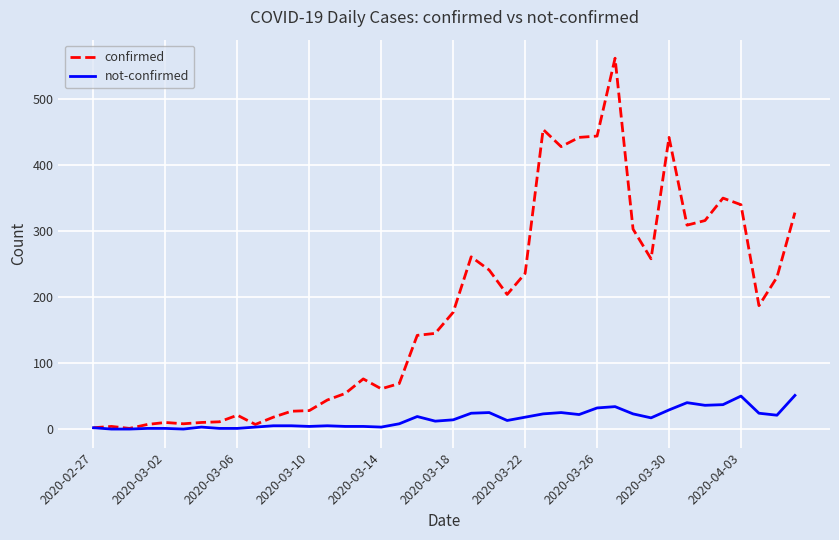

Which series has the largest total across all categories?

confirmed